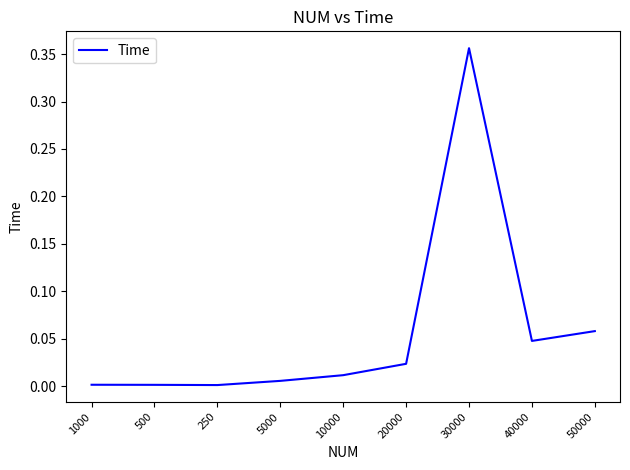

What position from the left is 40000?

8